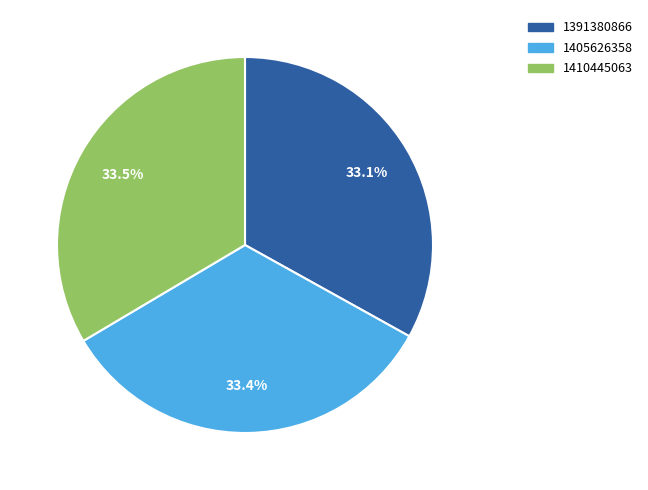

Is there a majority slice in this chart?

No